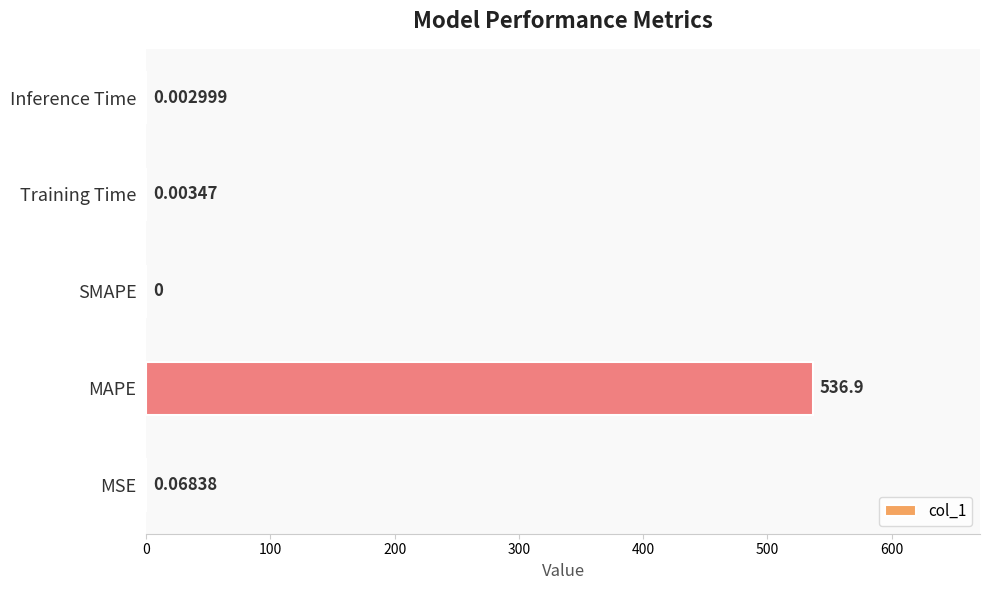

What is the maximum value shown in the chart?

536.9